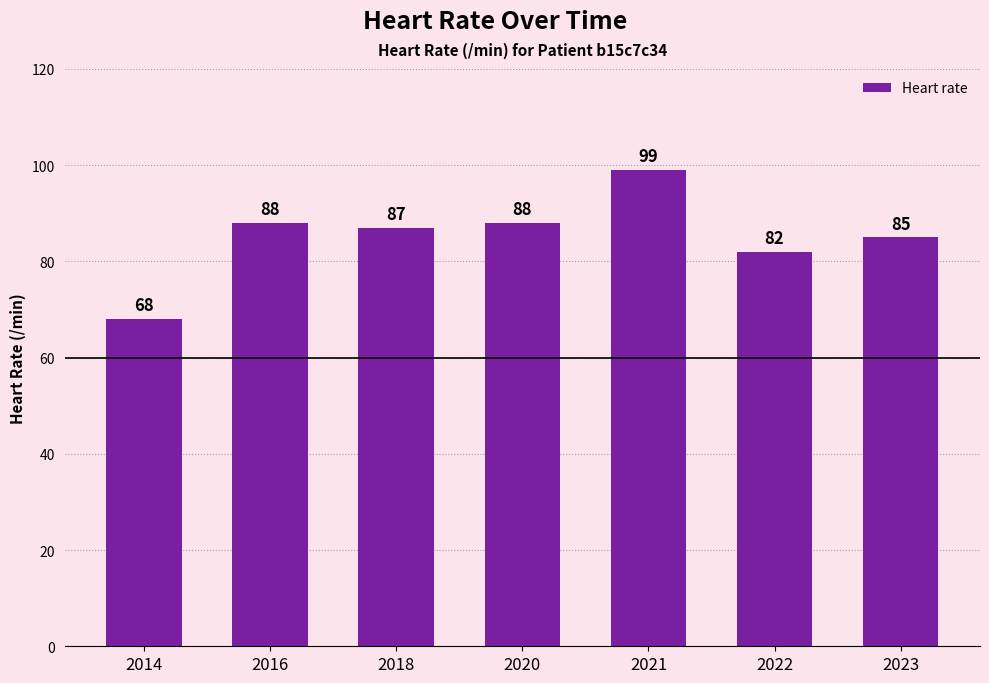

Which label corresponds to the largest value in the chart?

2021